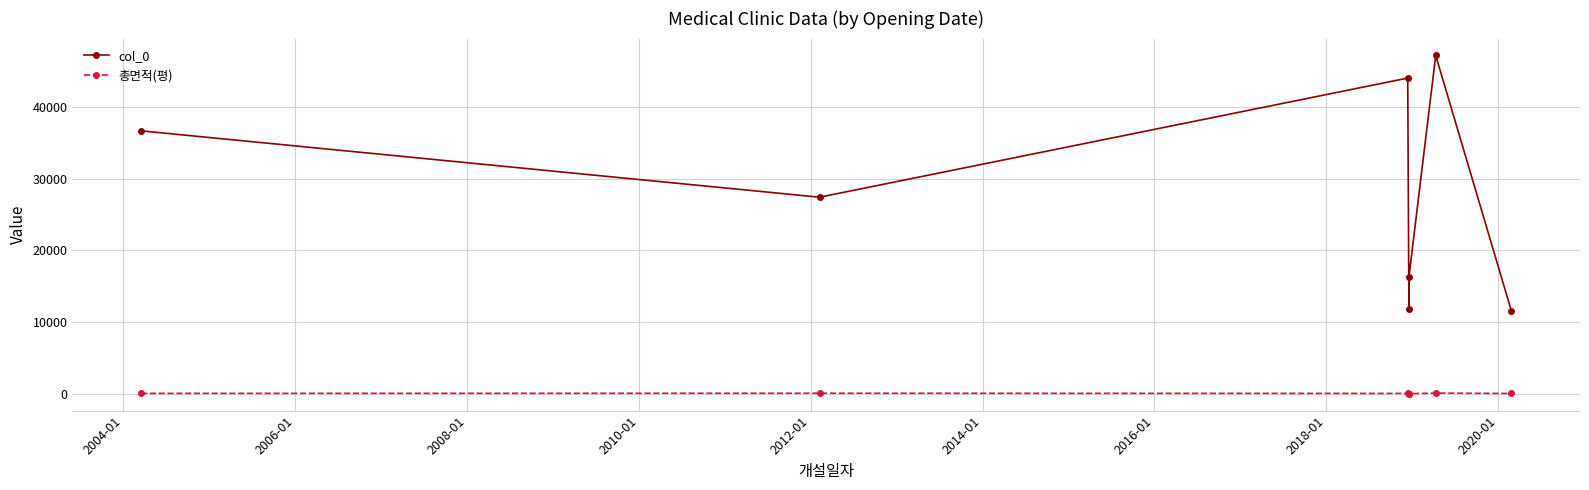

How many data points in col_0 are less than 27398?

3